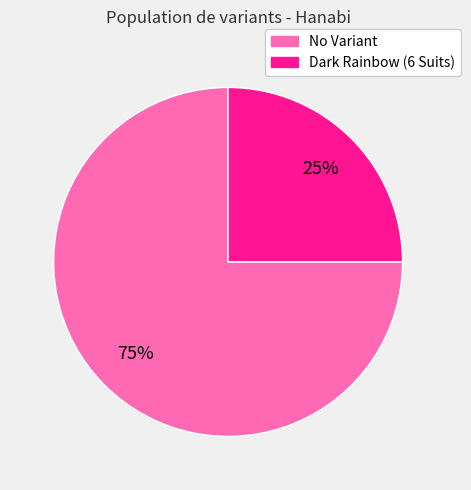

The No Variant slice represents 75% of the pie. True or false?

True